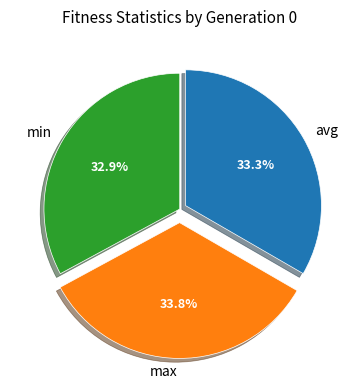

Is there a majority slice in this chart?

No